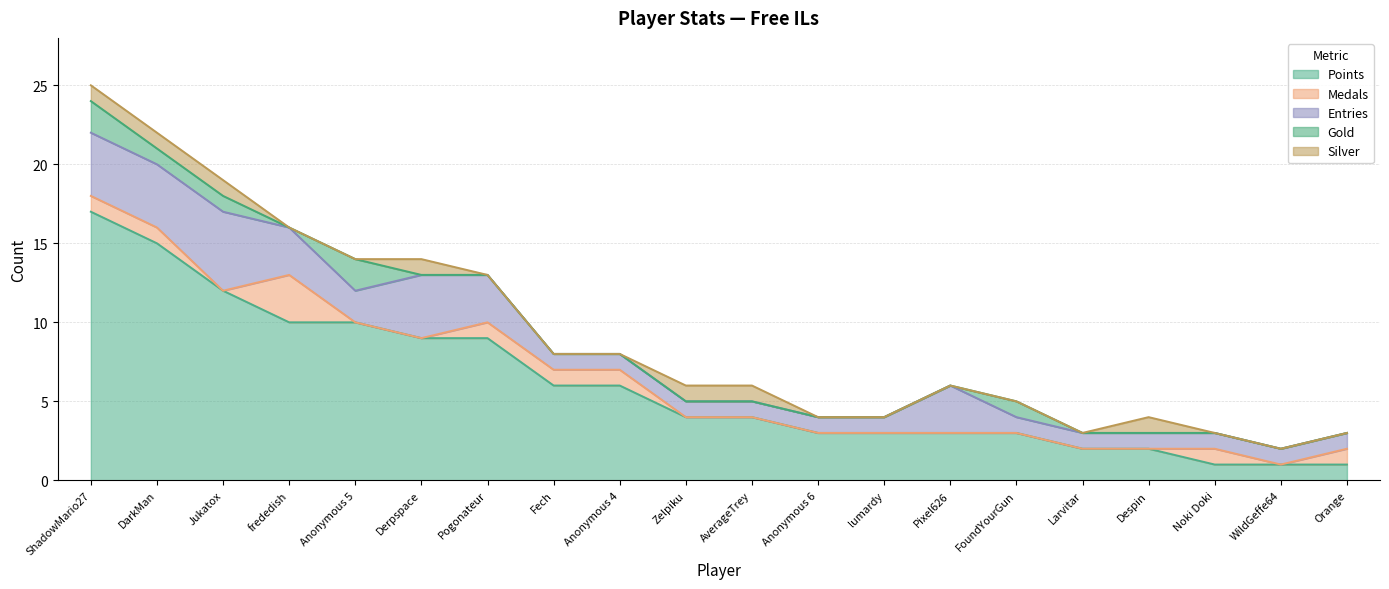

At which label is Entries closest to 3?

frededish